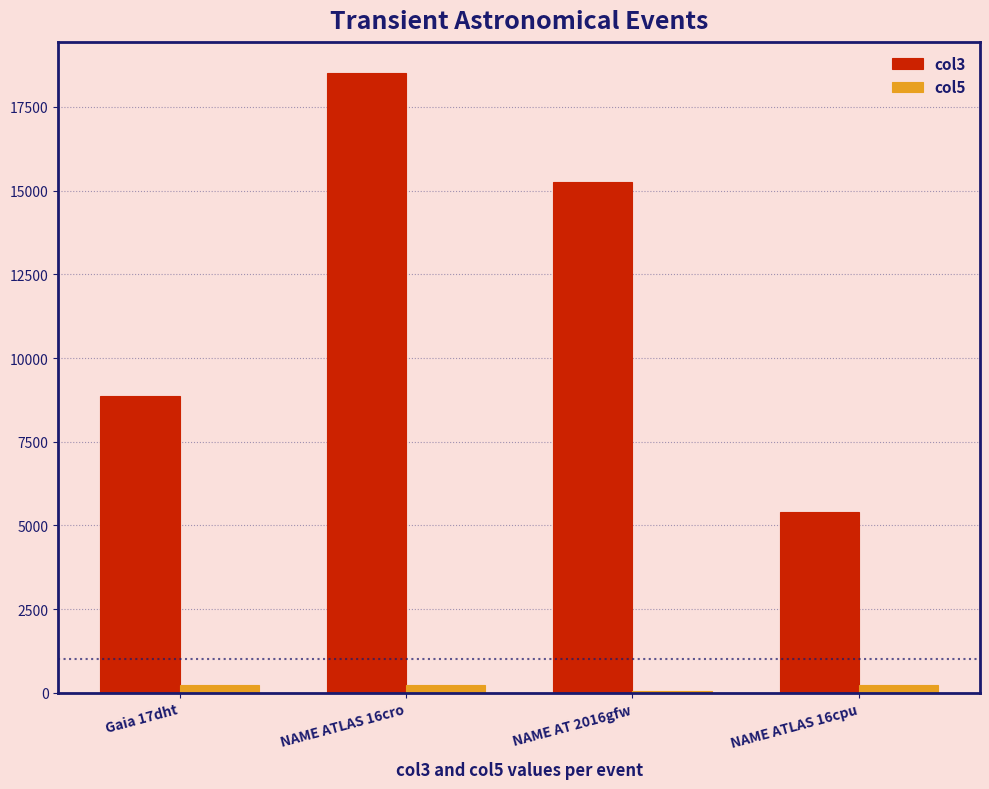

Is it true that col3 equals 26035.0 at NAME AT 2016gfw?

False